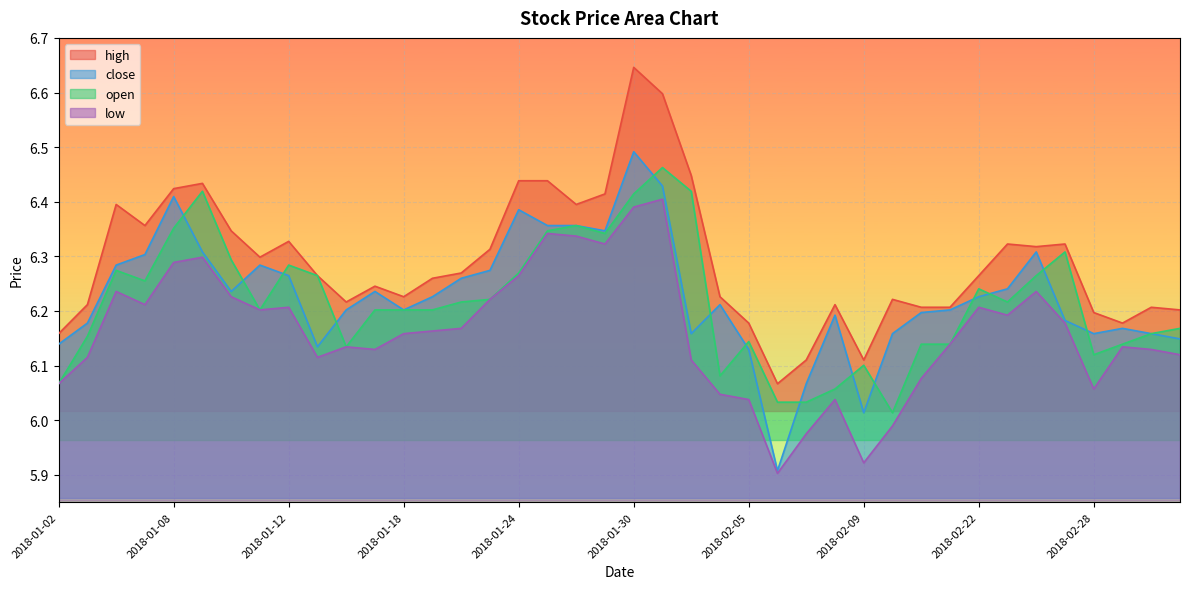

At which label does close reach its minimum?

2018-02-06